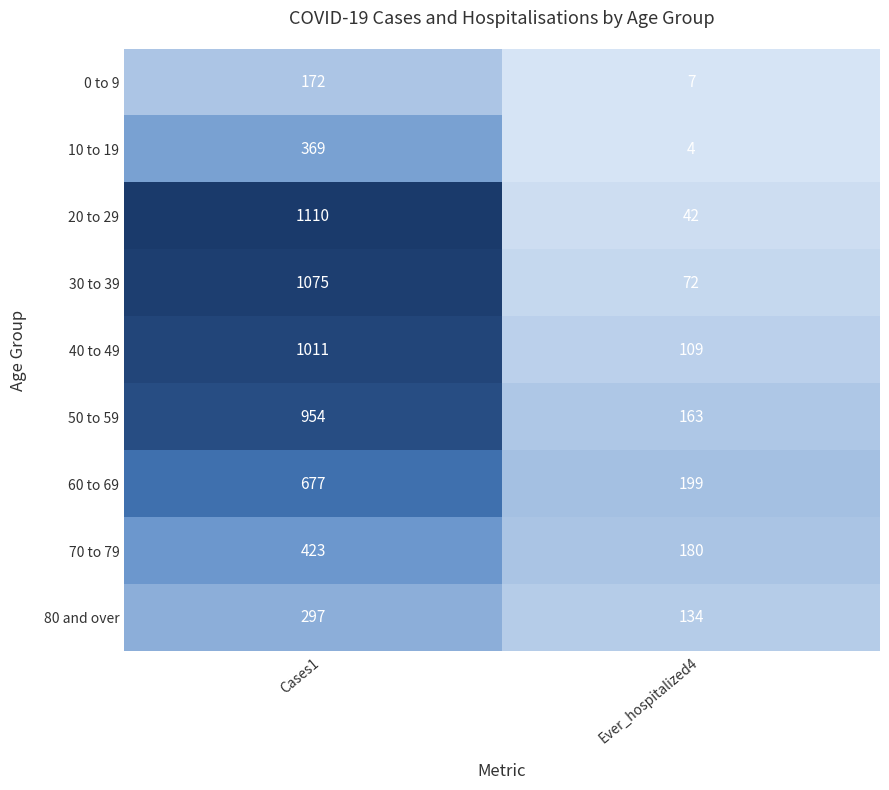

Which series has the largest total across all categories?

20 to 29